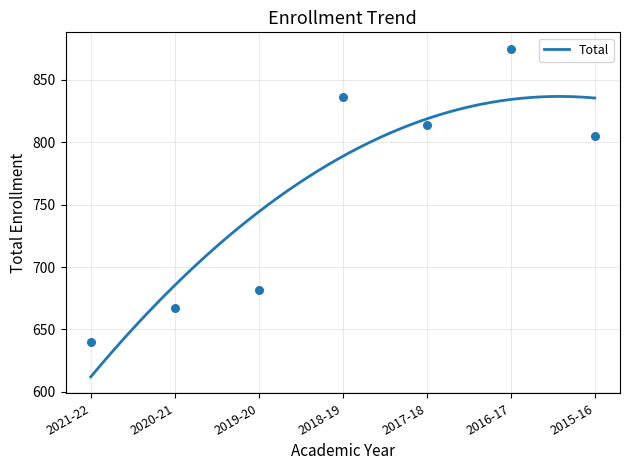

Which has a higher value, 2018-19 or 2016-17?

2016-17